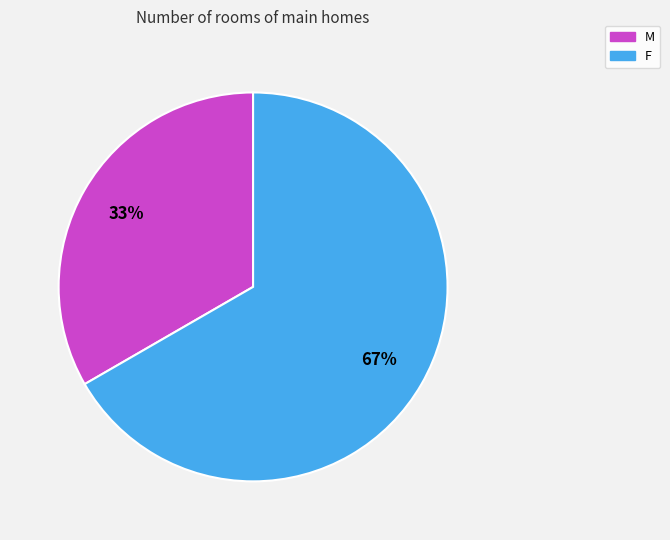

Which category has the biggest portion of the pie?

F